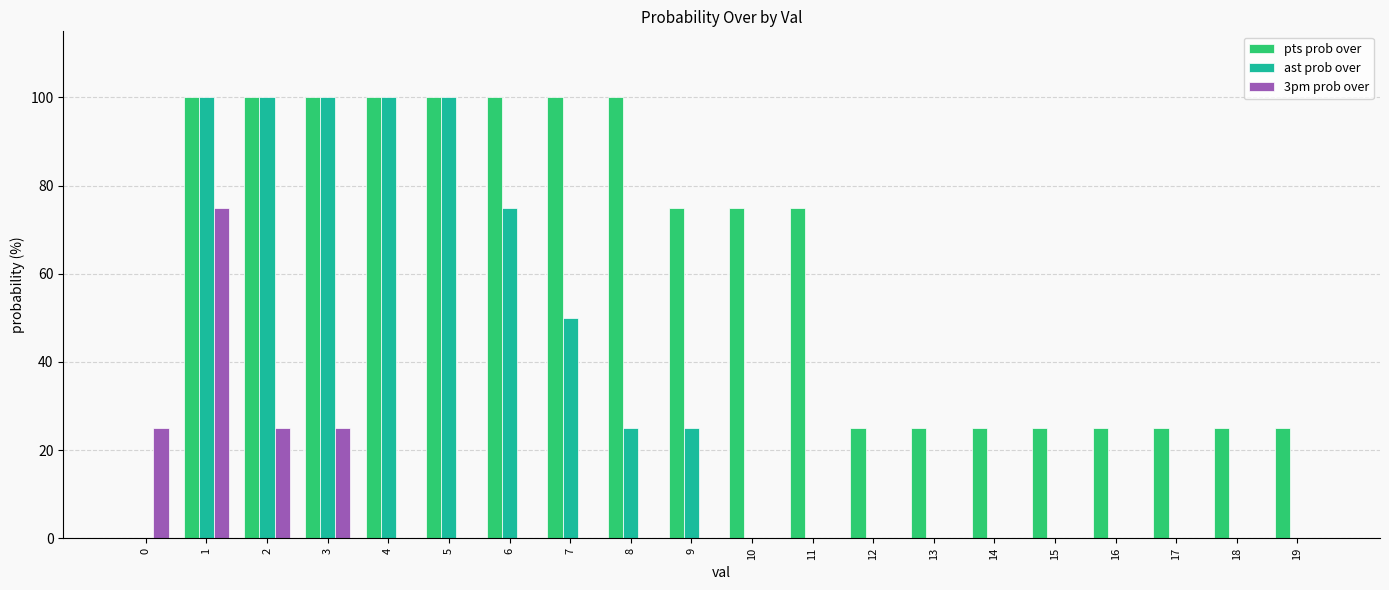

What is the maximum value shown in the chart?

100